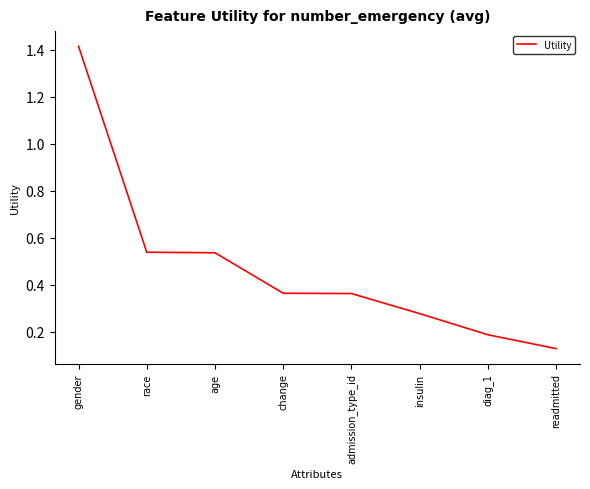

What is the sum of all values?

3.8